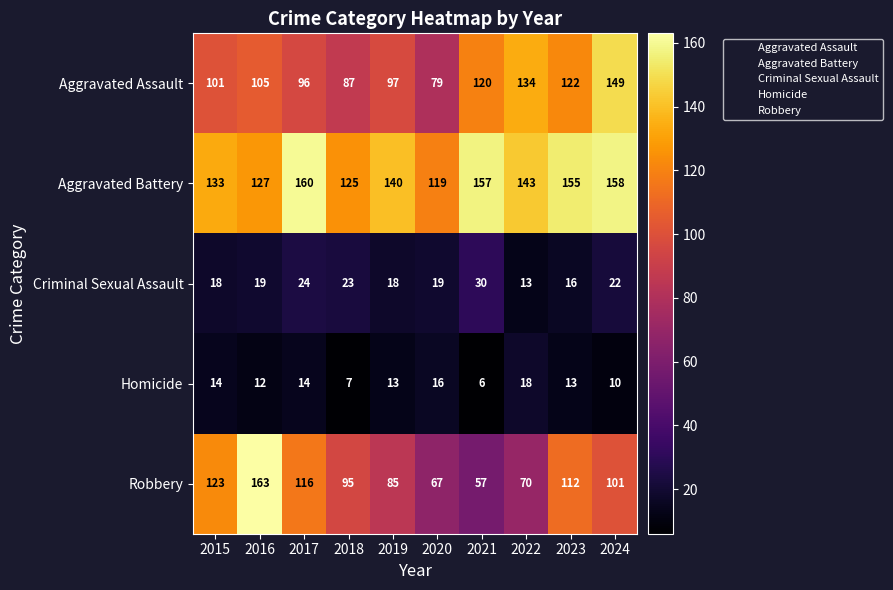

What is the sum of the Robbery values at 2017 and 2016?

279